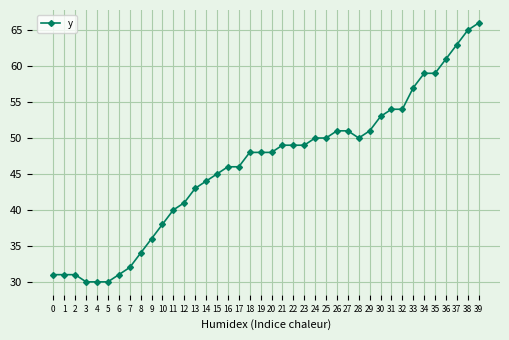

What is the difference between the values at 1 and 13?

12